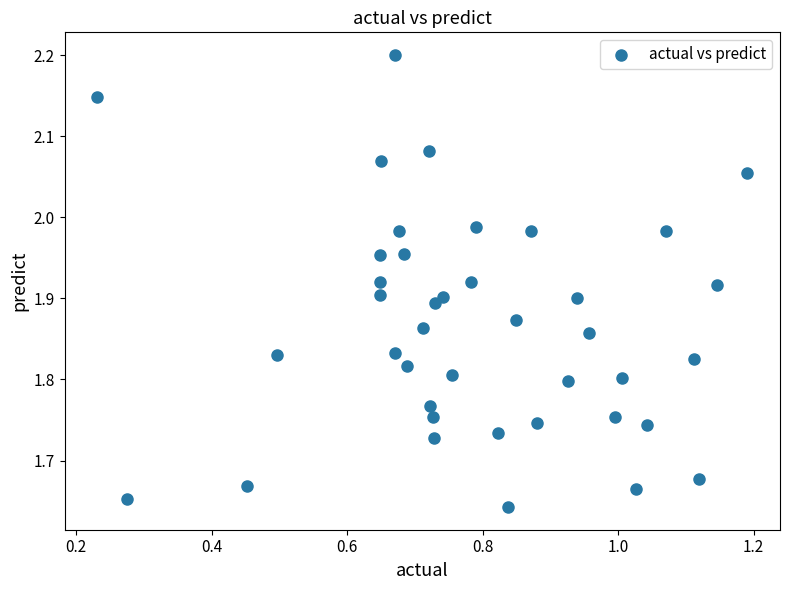

What is the range of X values (max minus min)?

1.0